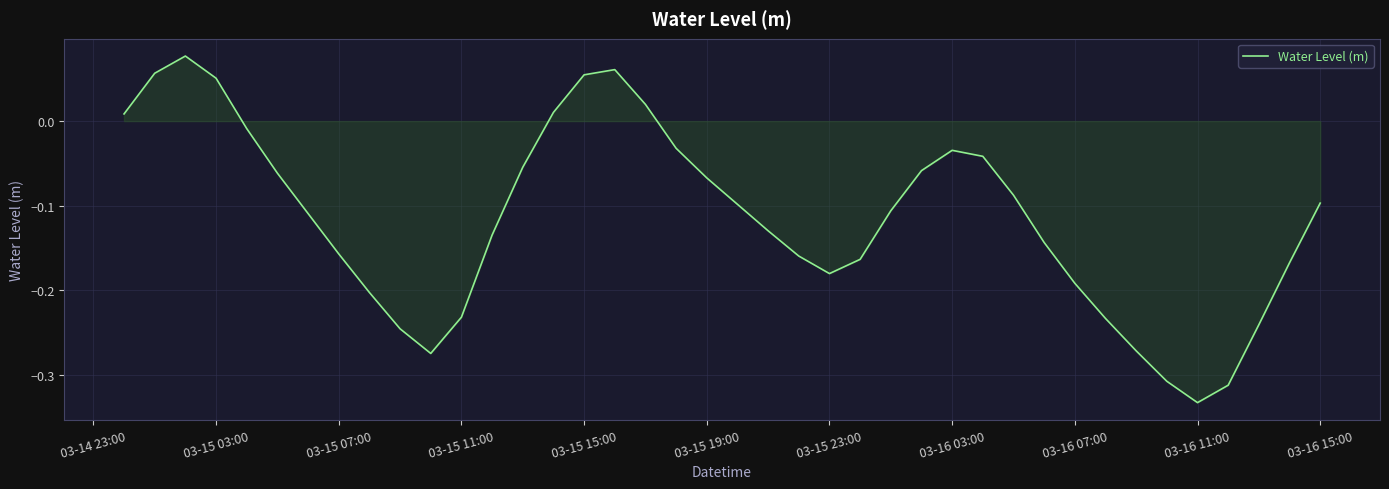

What is the difference between the maximum and minimum values?

0.4